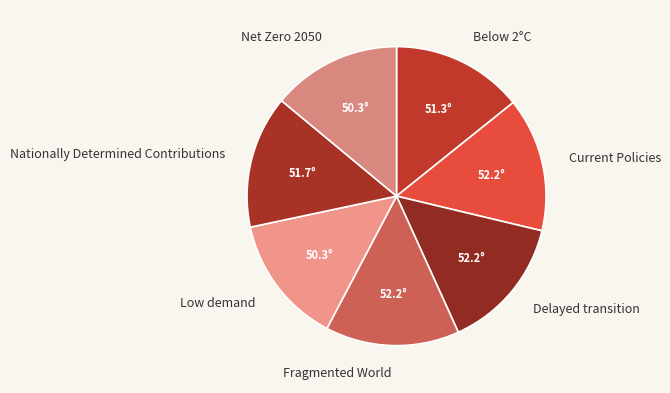

Between Low demand and Delayed transition, which is larger?

Delayed transition